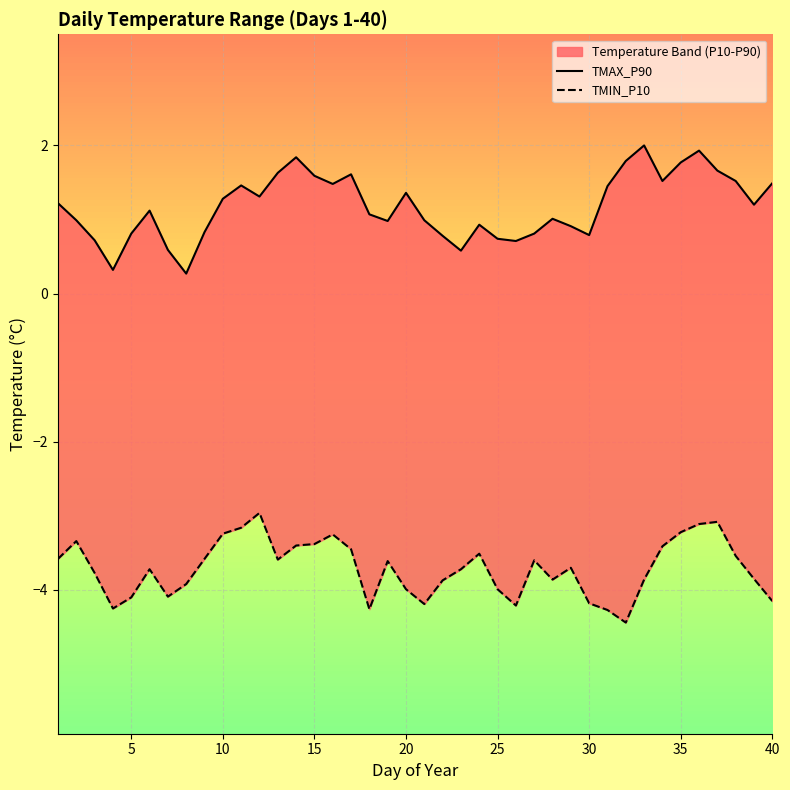

True or false: TMIN_P10 has a value of -1.2 at 11.

False